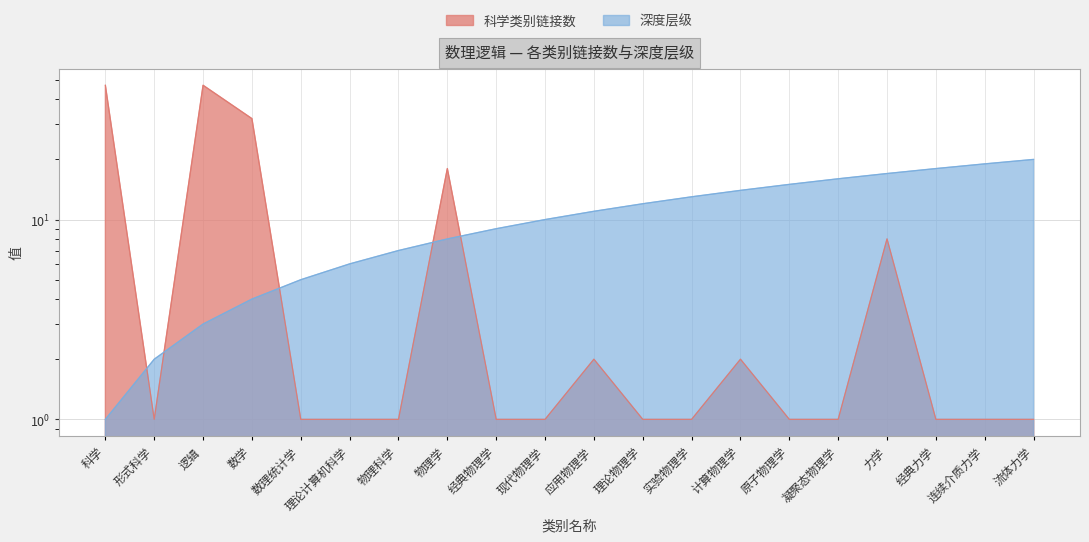

Which series has the largest total across all categories?

深度层级